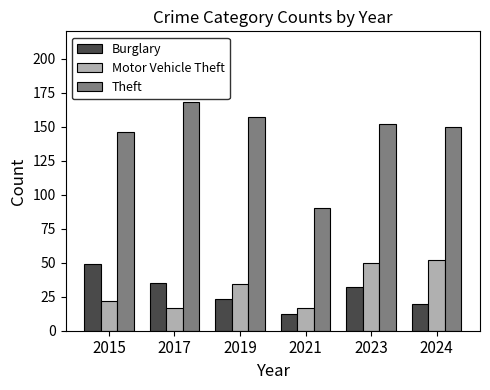

Count the number of data series in this chart.

3